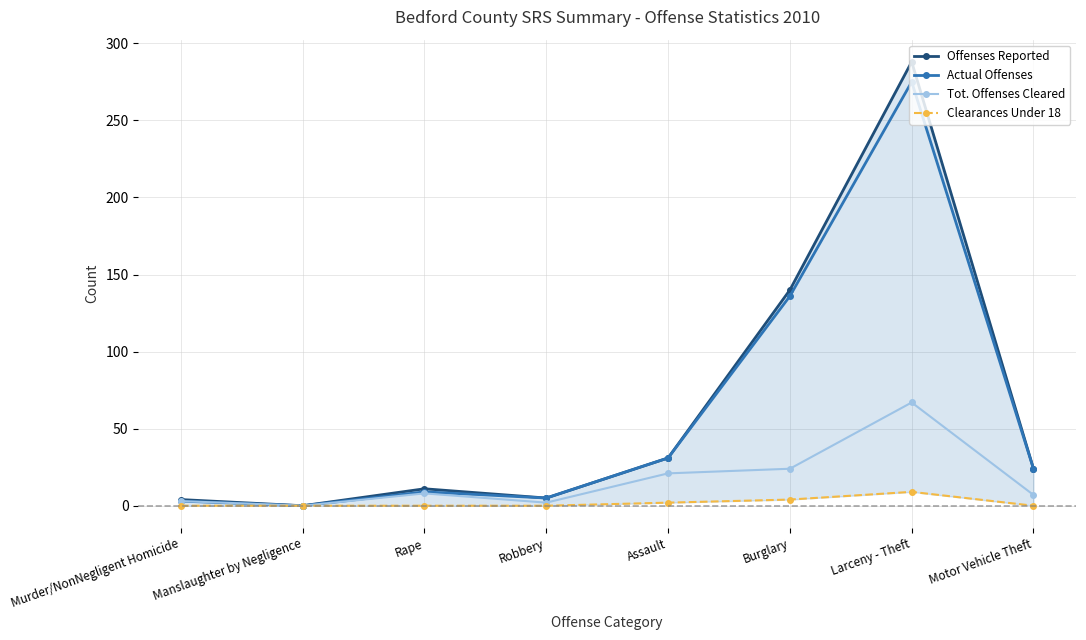

Which series changed the most between Robbery and Assault?

Offenses Reported